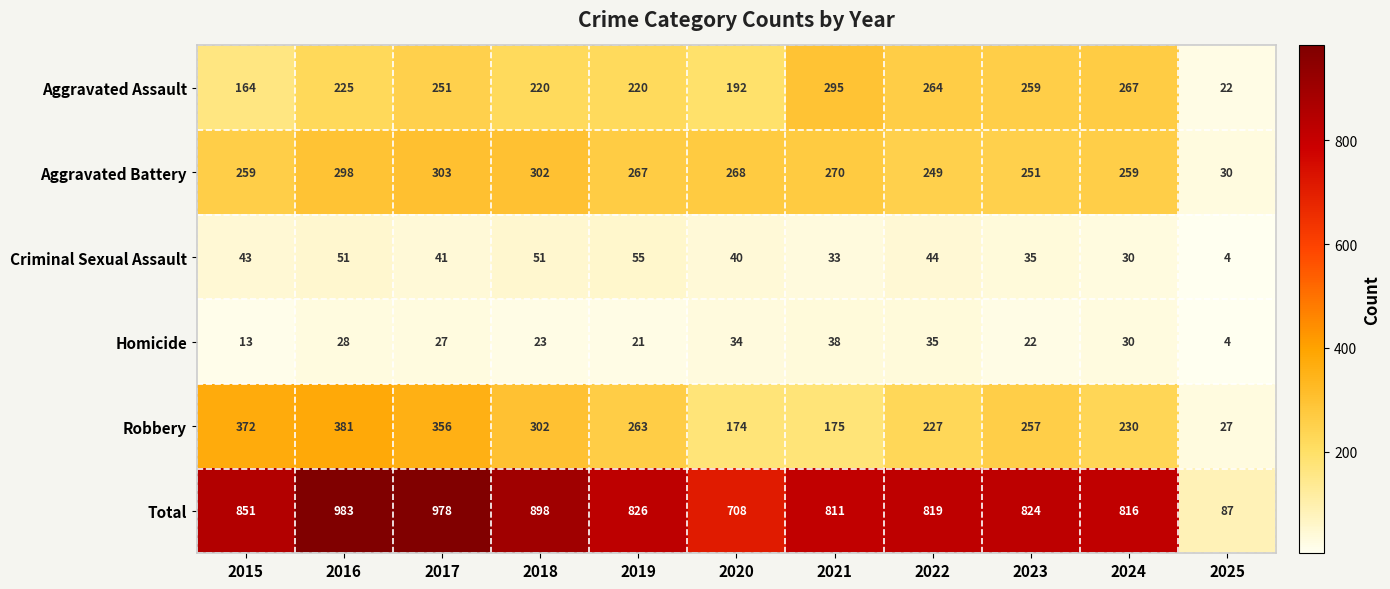

How many data points does each series have?

11